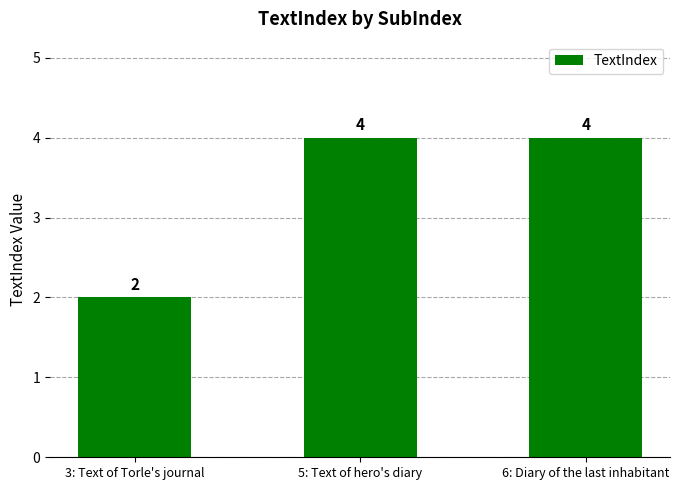

Which label corresponds to the smallest value in the chart?

3: Text of Torle's journal